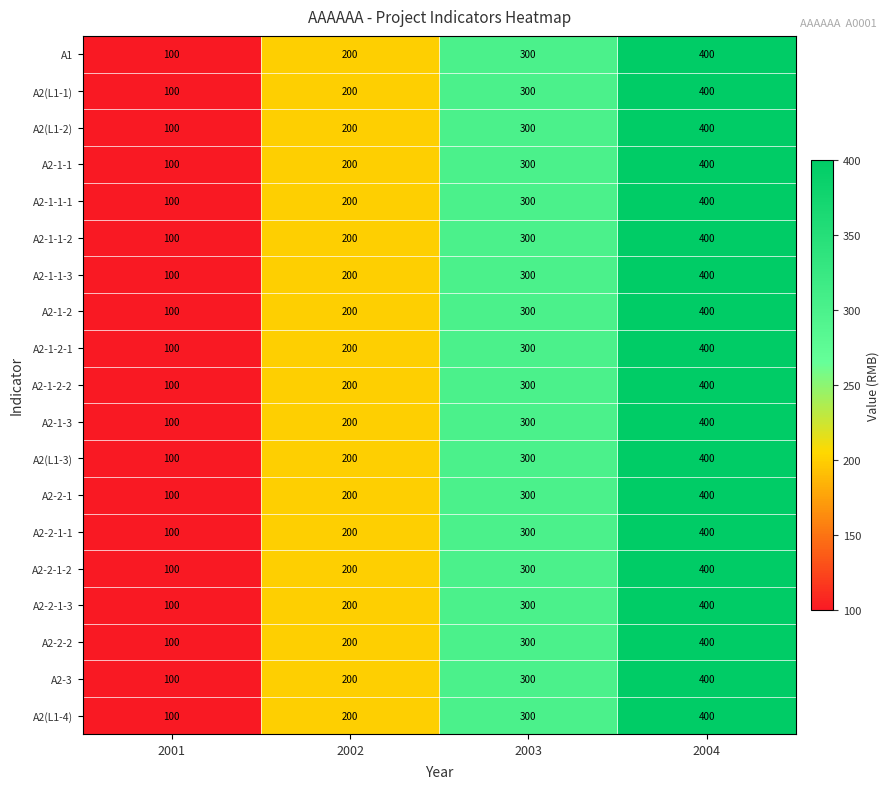

How many series are shown in this chart?

19